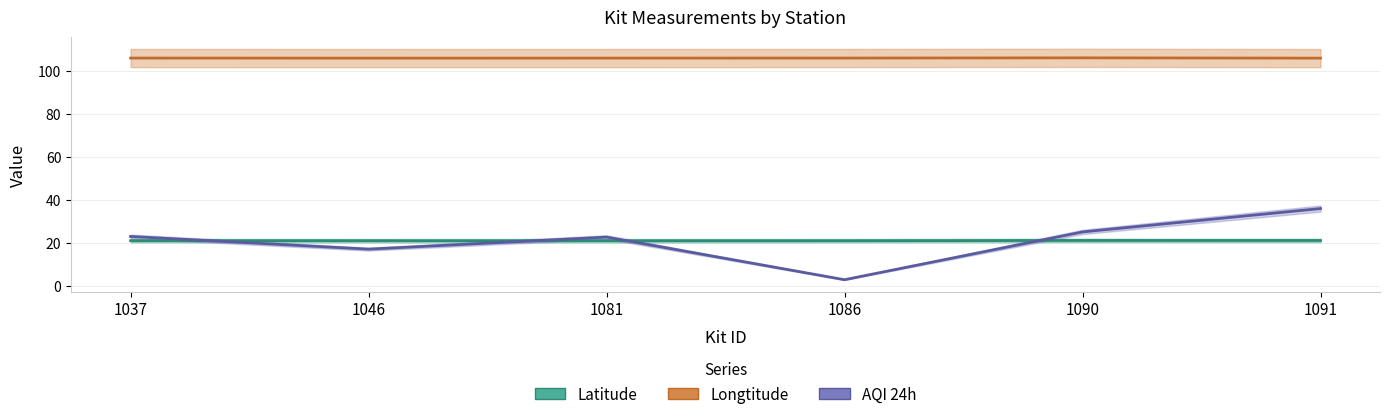

After their last crossing, which series has the higher values: AQI 24h or Latitude?

AQI 24h